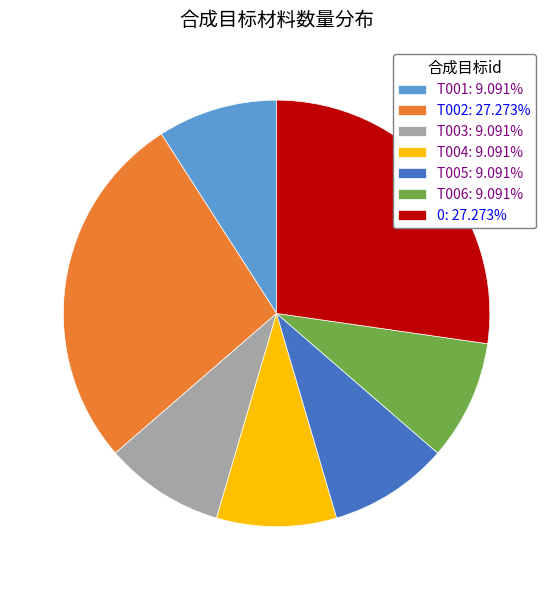

Do T006 and T004 together represent more than half of the pie?

No